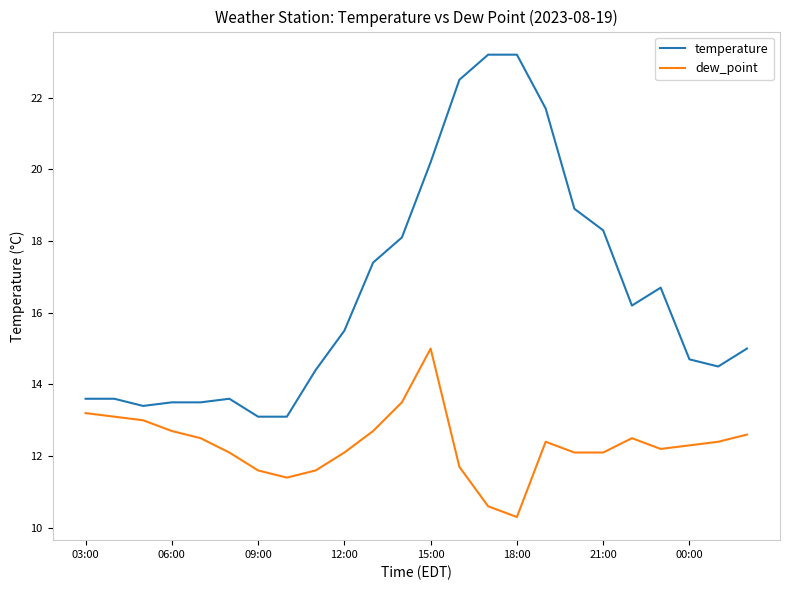

True or false: dew_point has more than 0 interior local peaks.

True